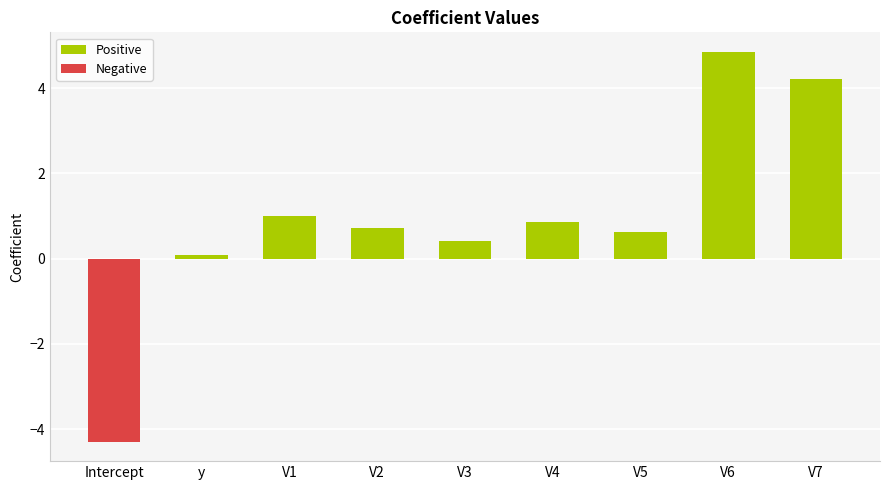

What is the smallest value displayed?

-4.3